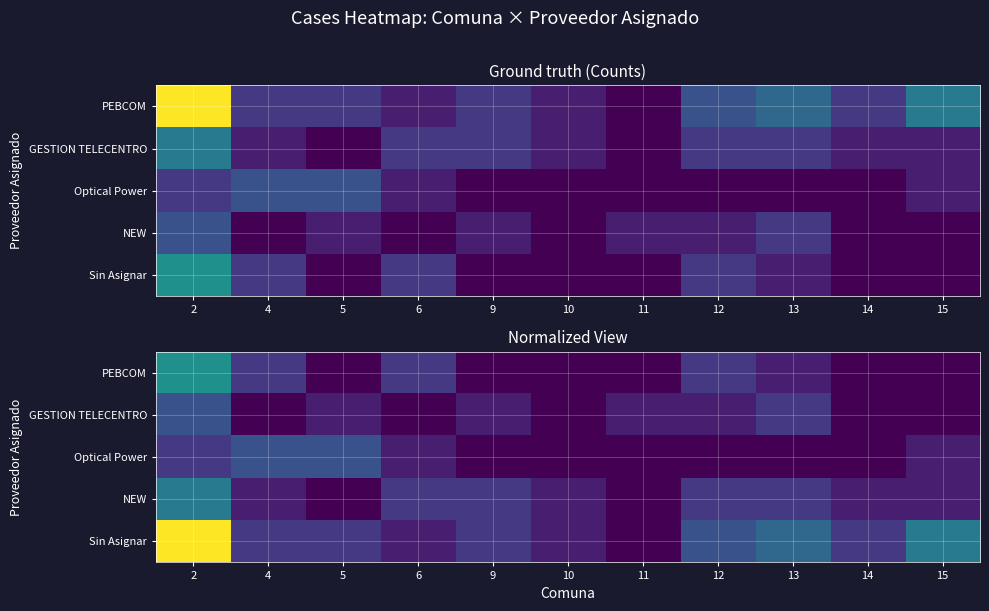

At how many categories does at least one series exceed 5?

1